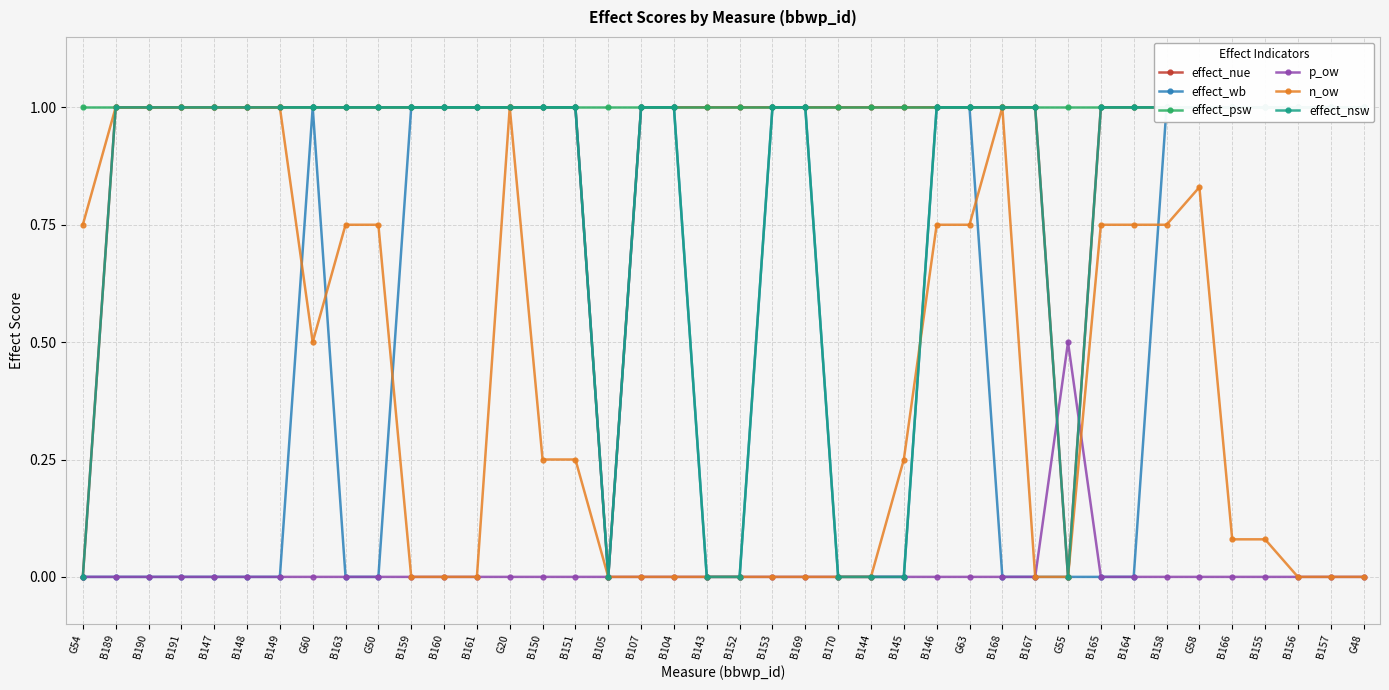

List the series in order of their peak value, highest first.

effect_nue, effect_wb, effect_psw, n_ow, effect_nsw, p_ow